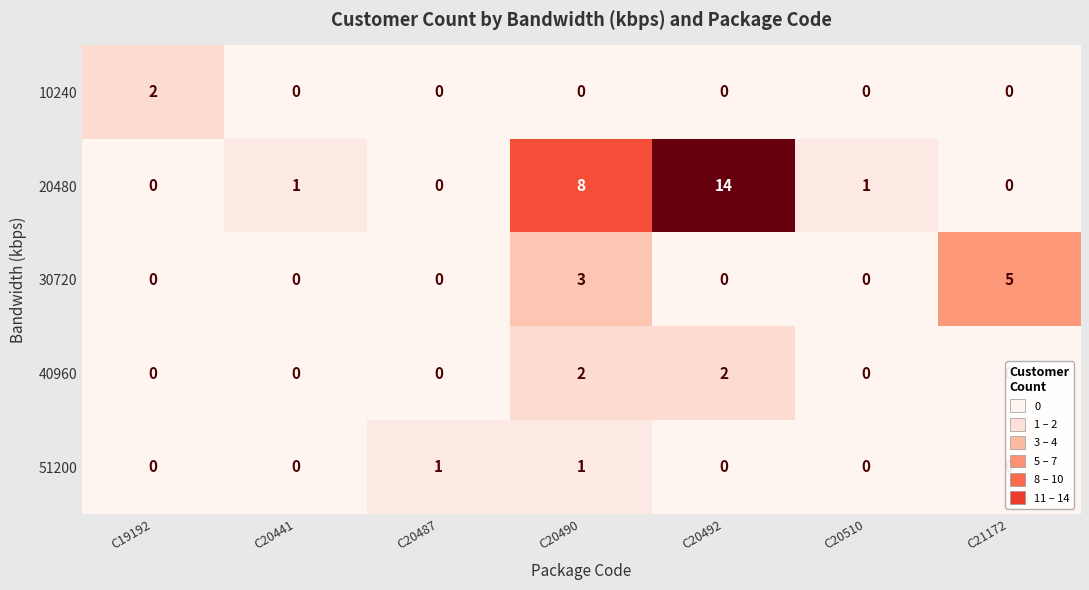

What is the total value across all series at C20487?

1